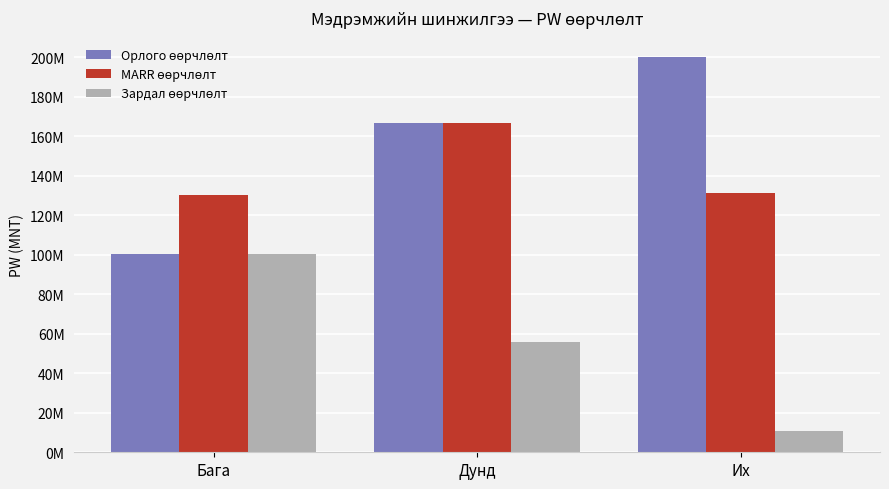

What is the difference between the highest and lowest values at Дунд?

110989315.6